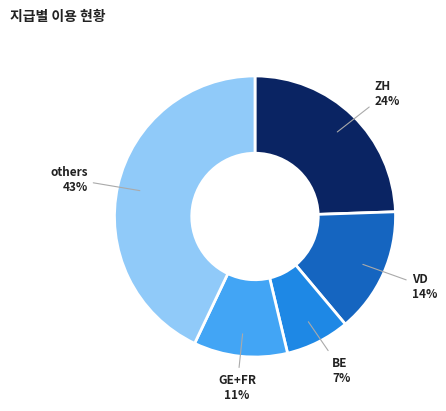

Is there any slice that represents more than half of the pie?

No